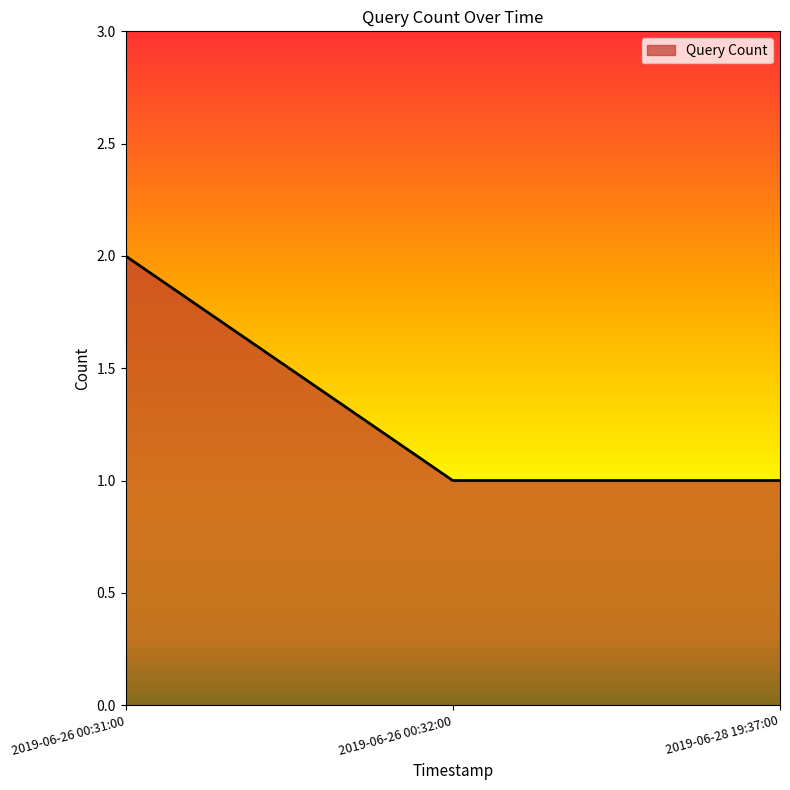

True or false: the data shows 2 at 2019-06-26 00:31:00.

True